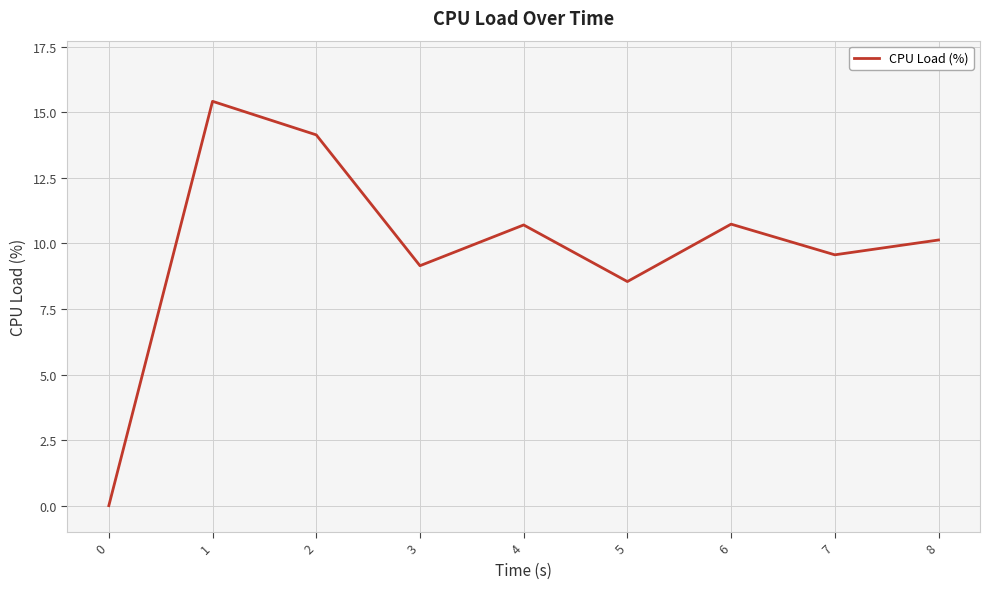

The chart shows a value of 21.3 at 2. True or false?

False